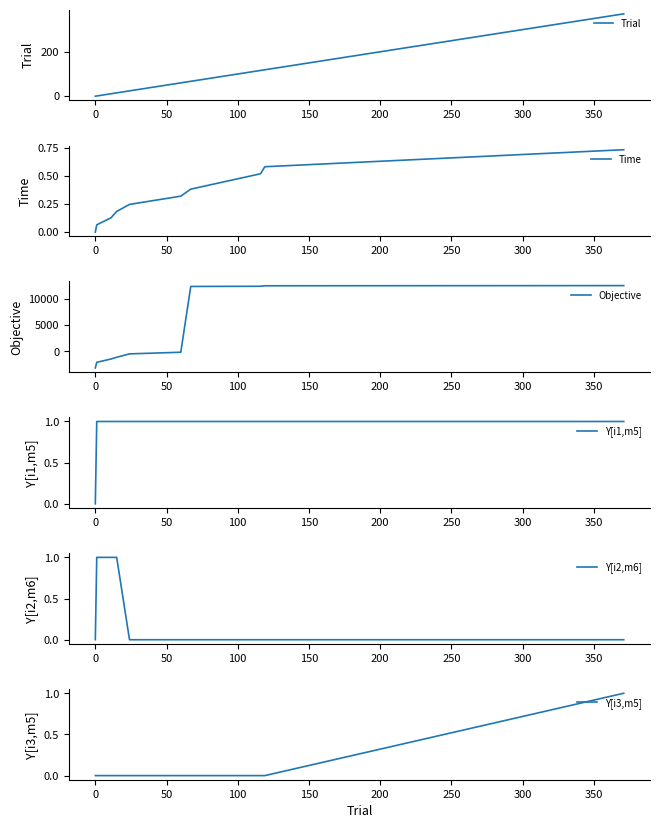

Reading left to right, transcribe all the data shown in this chart.

Trial: 0.0	1.0	11.0	15.0	24.0	60.0	67.0	116.0	119.0	371.0
Time: 0.0	0.1	0.1	0.2	0.2	0.3	0.4	0.5	0.6	0.7
Objective: -3204.3	-2123.8	-1486.7	-1150.3	-501.2	-190.0	12436.1	12467.2	12565.7	12598.3
Y[i1,m5]: 0.0	1.0	1.0	1.0	1.0	1.0	1.0	1.0	1.0	1.0
Y[i2,m6]: 0.0	1.0	1.0	1.0	0.0	0.0	0.0	0.0	0.0	0.0
Y[i3,m5]: 0.0	0.0	0.0	0.0	0.0	0.0	0.0	0.0	0.0	1.0